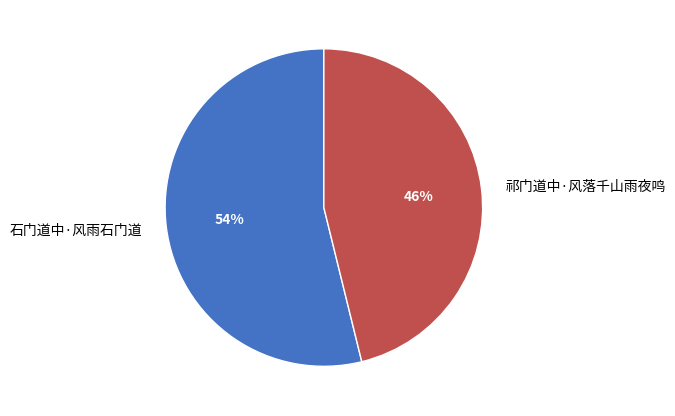

To the nearest percent, what portion does 祁门道中·风落千山雨夜鸣 represent?

46%